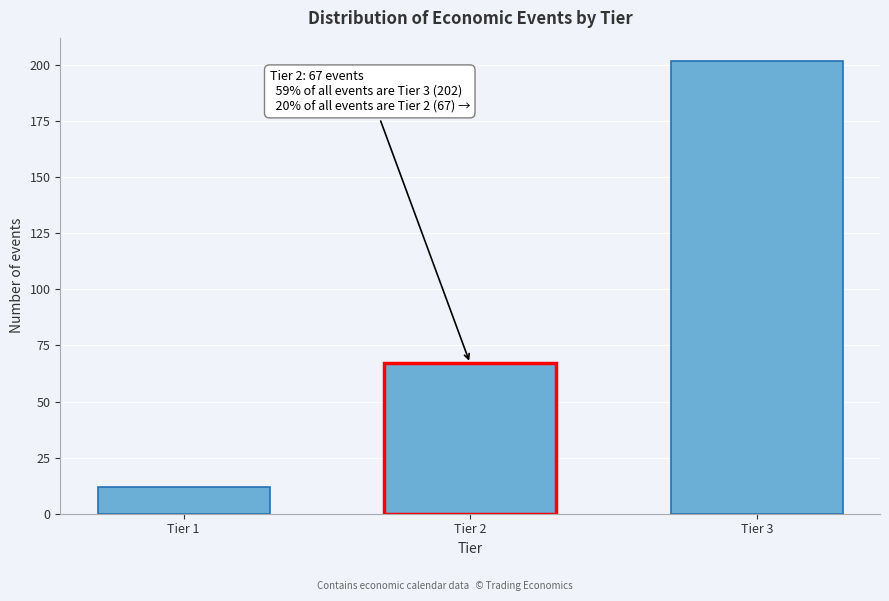

Reading right to left, list all the values displayed in this chart.

202	67	12